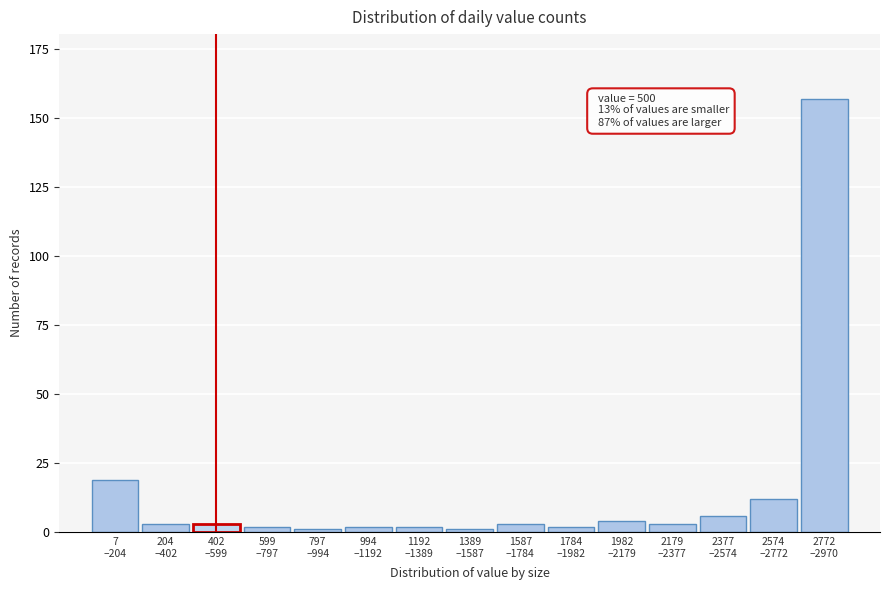

Reading right to left, list all the values displayed in this chart.

157	12	6	3	4	2	3	1	2	2	1	2	3	3	19